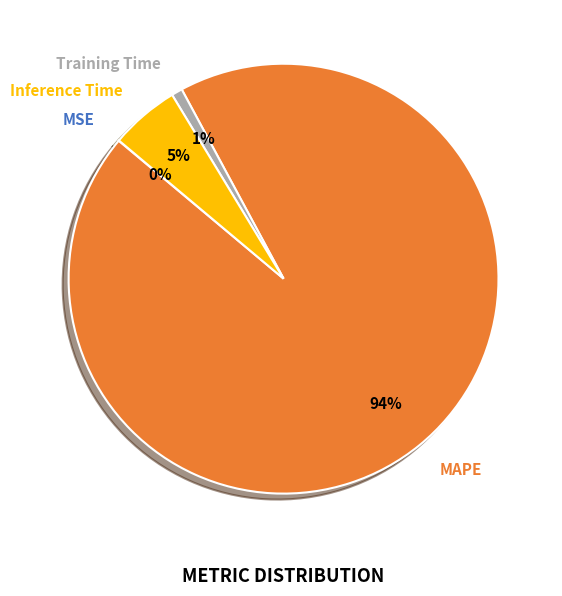

To the nearest percent, what is the average slice percentage?

25%